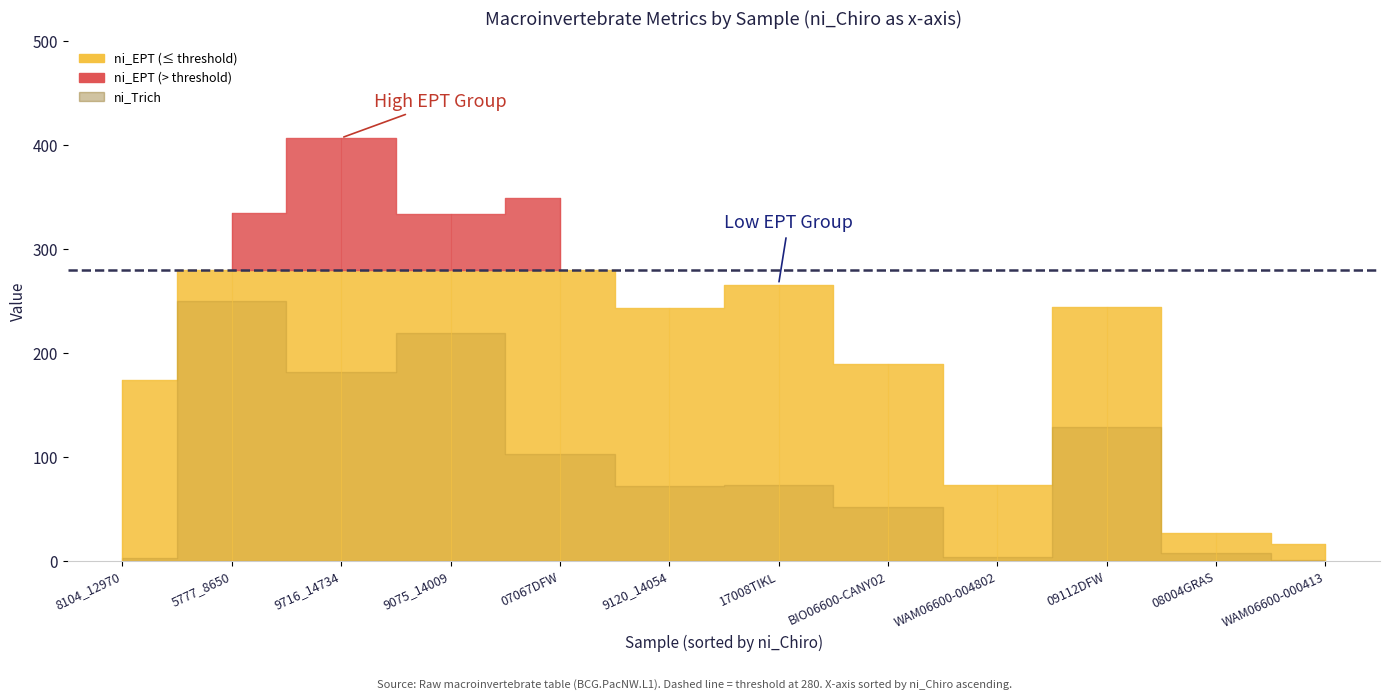

Which series has the largest total across all categories?

ni_EPT